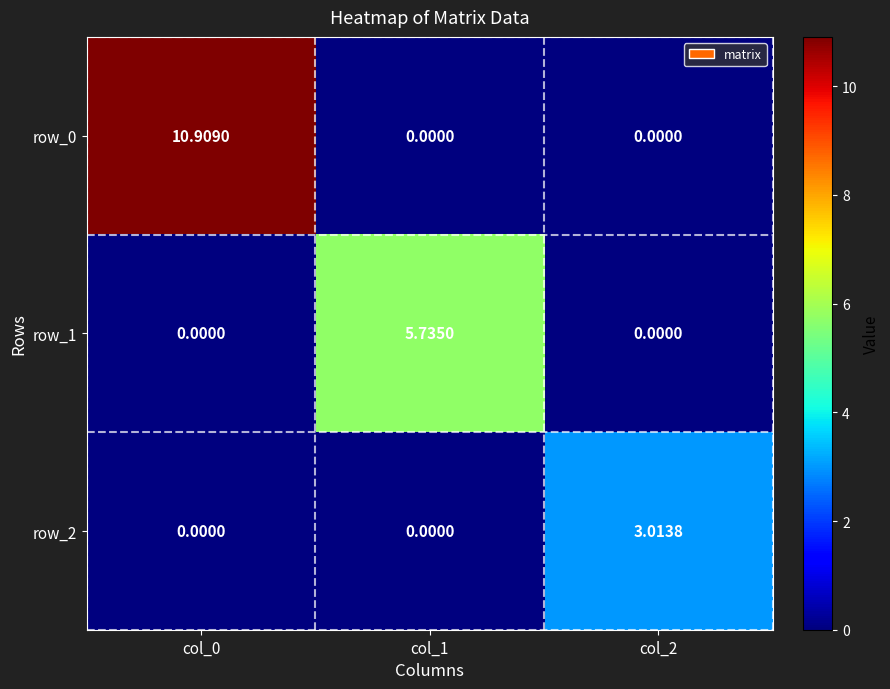

What is the difference between the highest and lowest values at col_2?

3.0